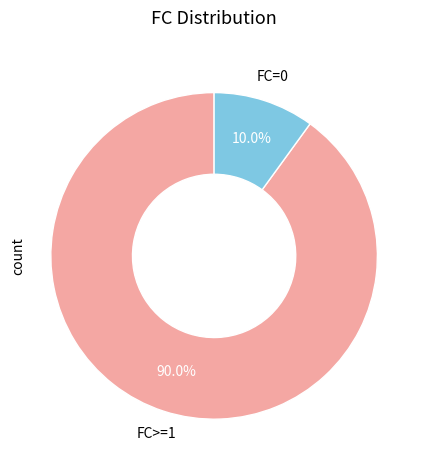

Is there any slice that represents more than half of the pie?

Yes